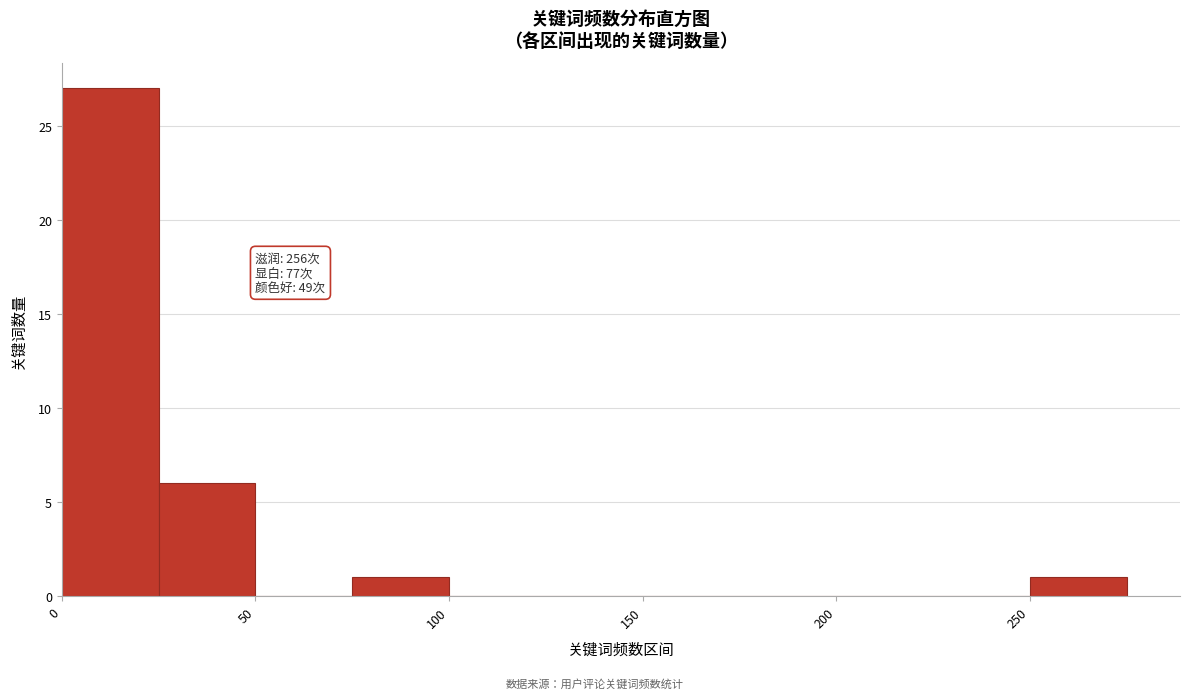

Over which range of the x-axis is the bar tallest?

0 to 25